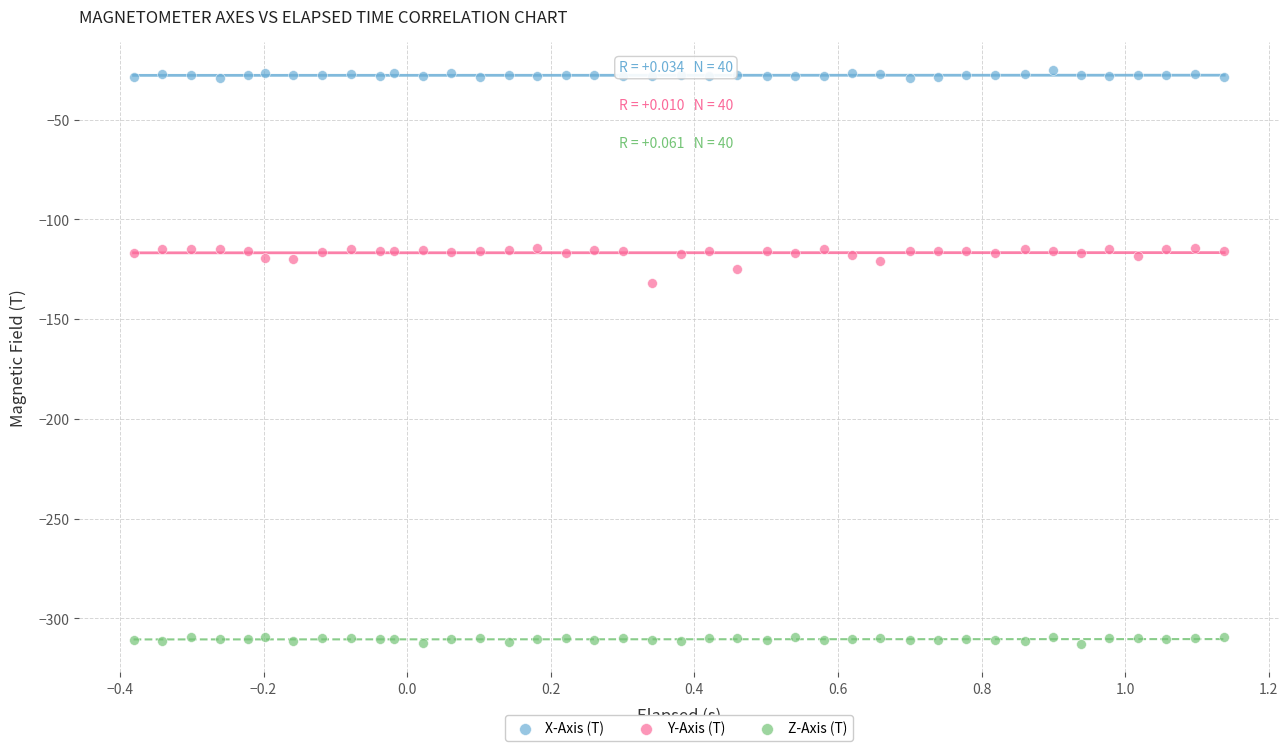

Across all data points, what is the range of X values (max minus min)?

1.5